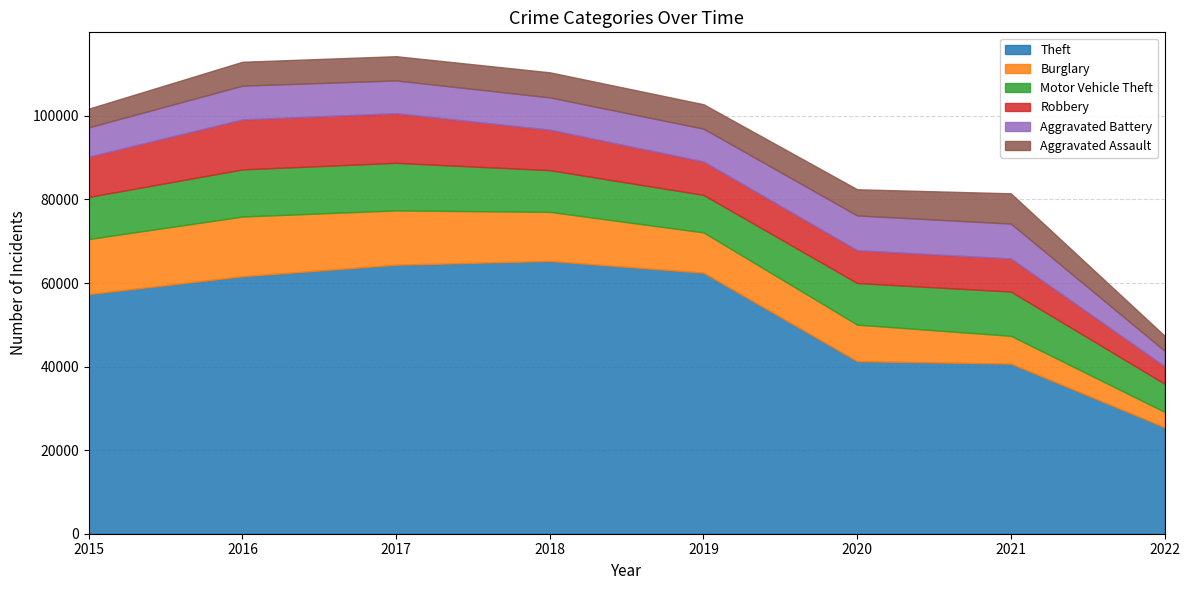

How many categories are shown in the chart?

8